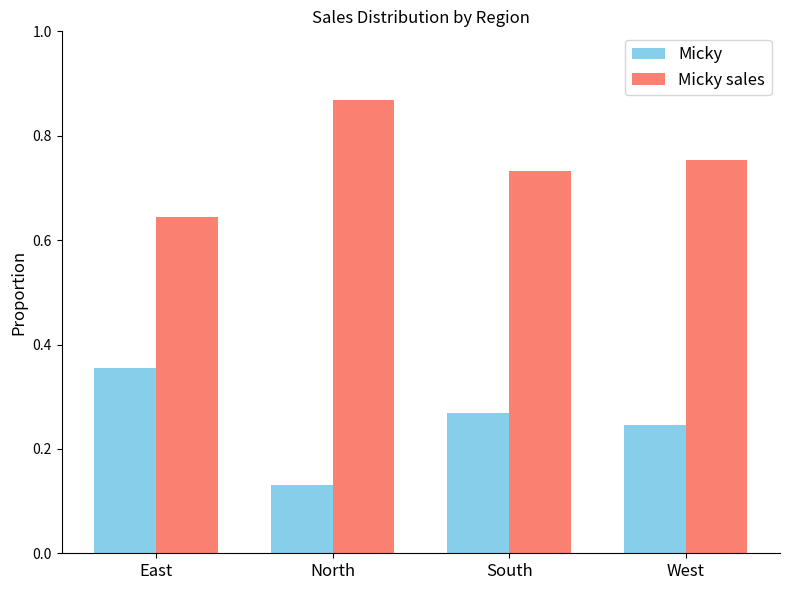

What is the total value across all series at North?

1.0